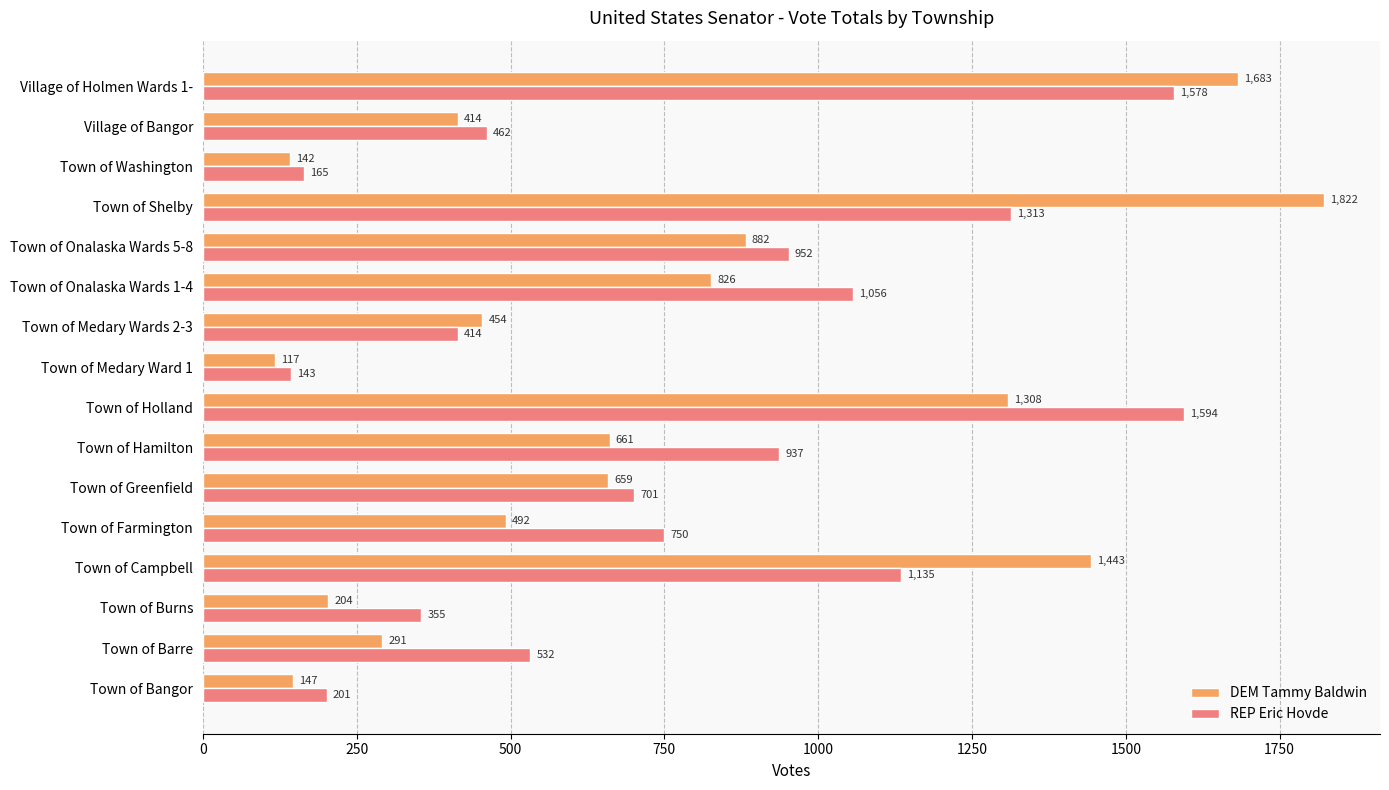

List the series in order of their peak value, highest first.

DEM Tammy Baldwin, REP Eric Hovde